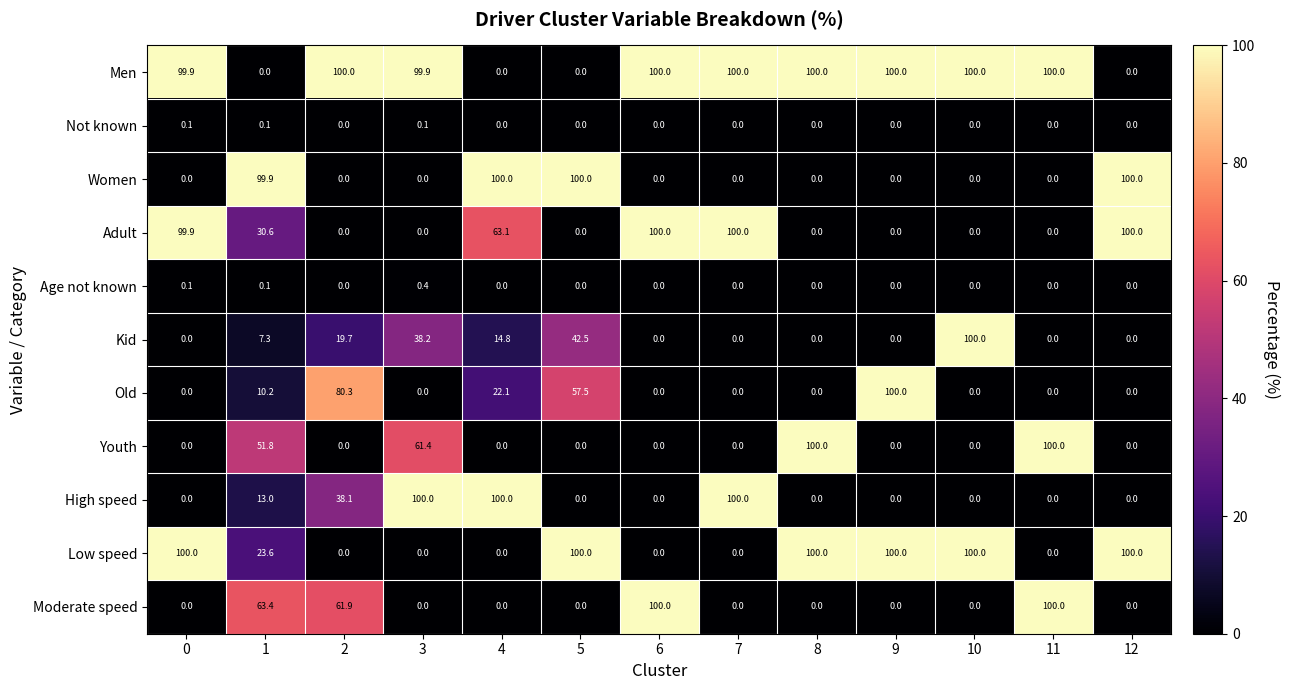

What is the difference between the highest and lowest values at 5?

100.0